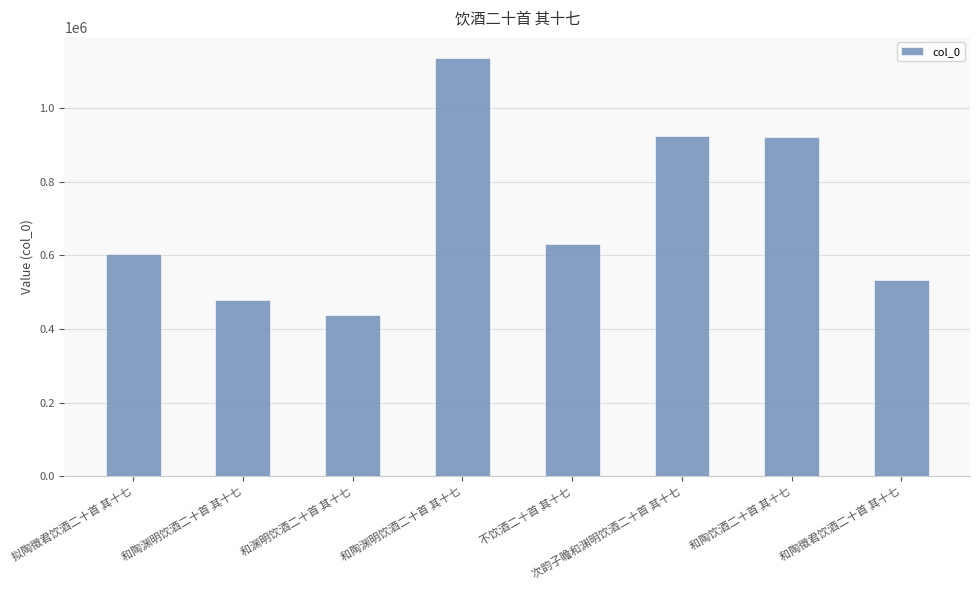

Where is the data nearest to the value 786694?

和陶饮酒二十首 其十七